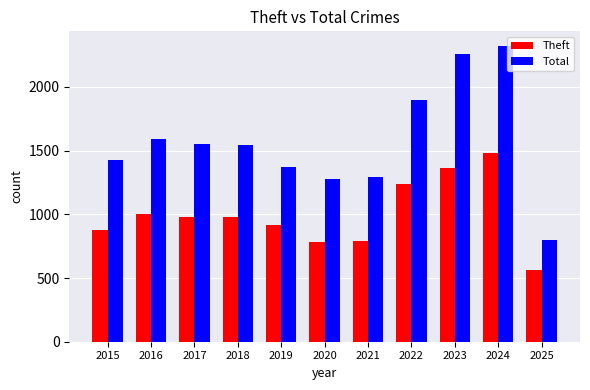

What is the sum of all Theft values?

10958